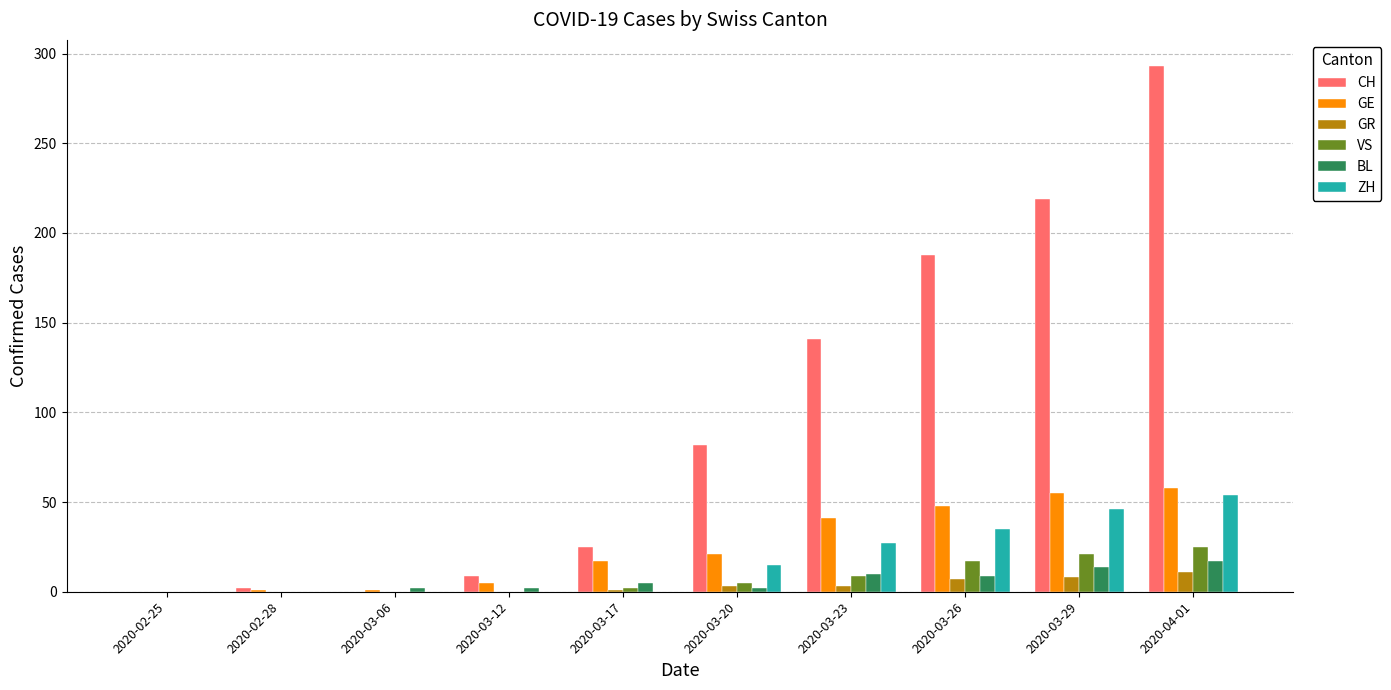

How many groups of bars are there?

10